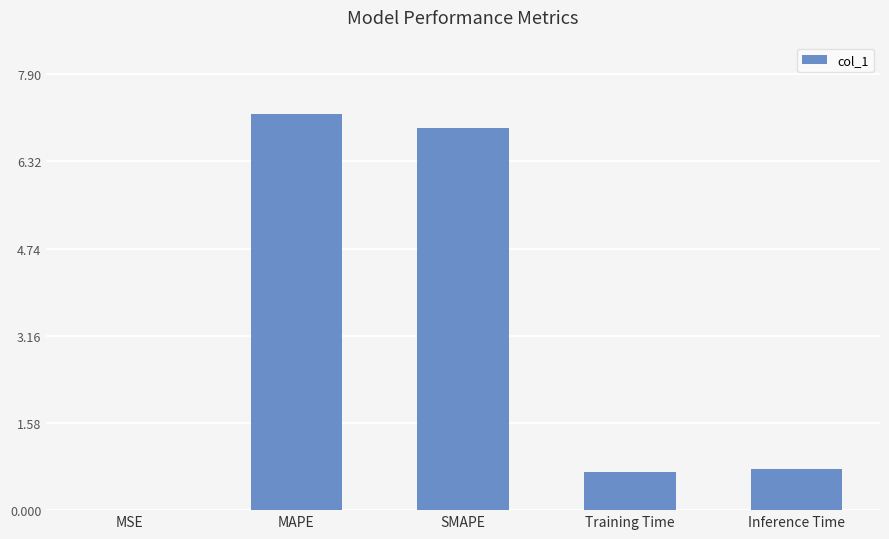

What value does the data have at SMAPE?

6.9